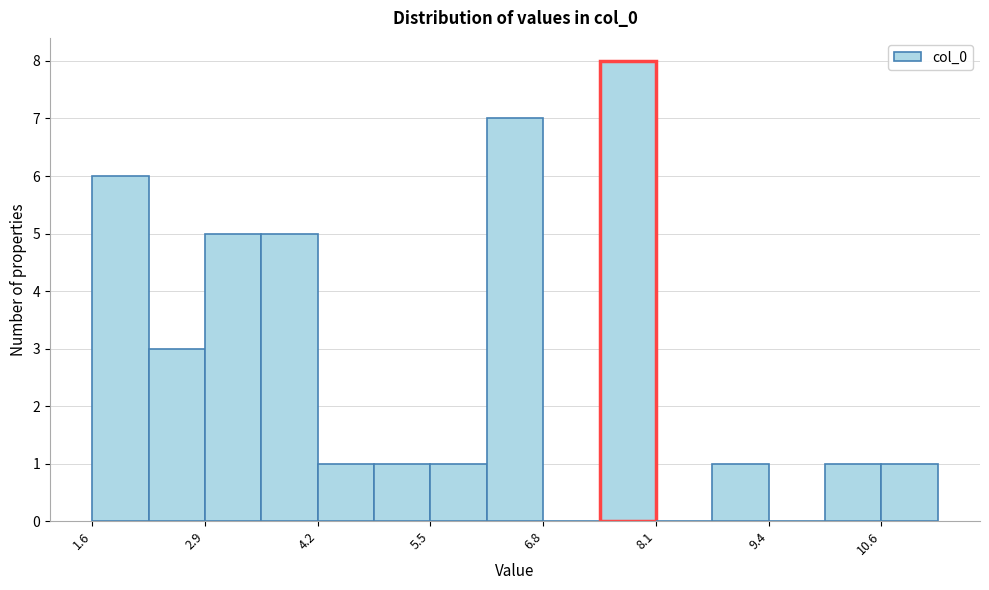

Read against the x-axis, roughly where is the centre of the tallest bar?

7.8